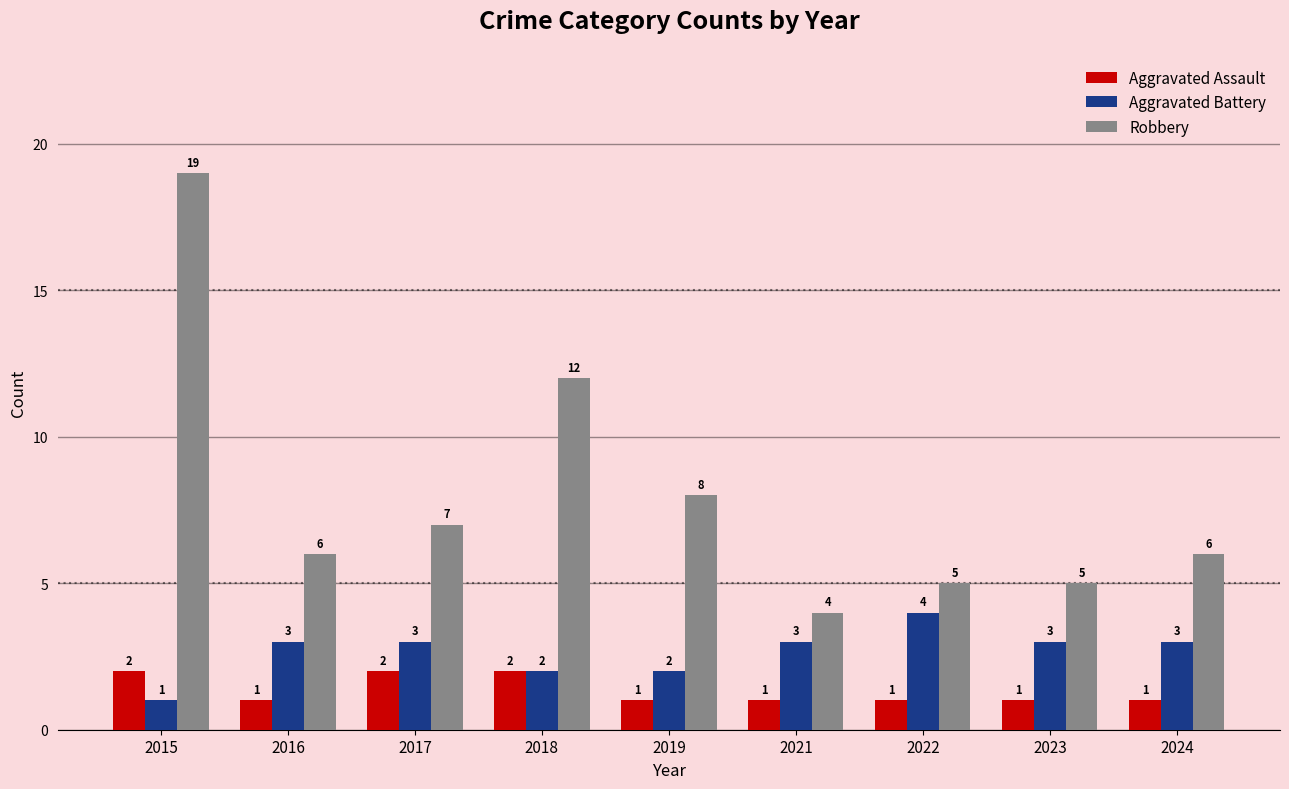

What is the greatest value displayed?

19